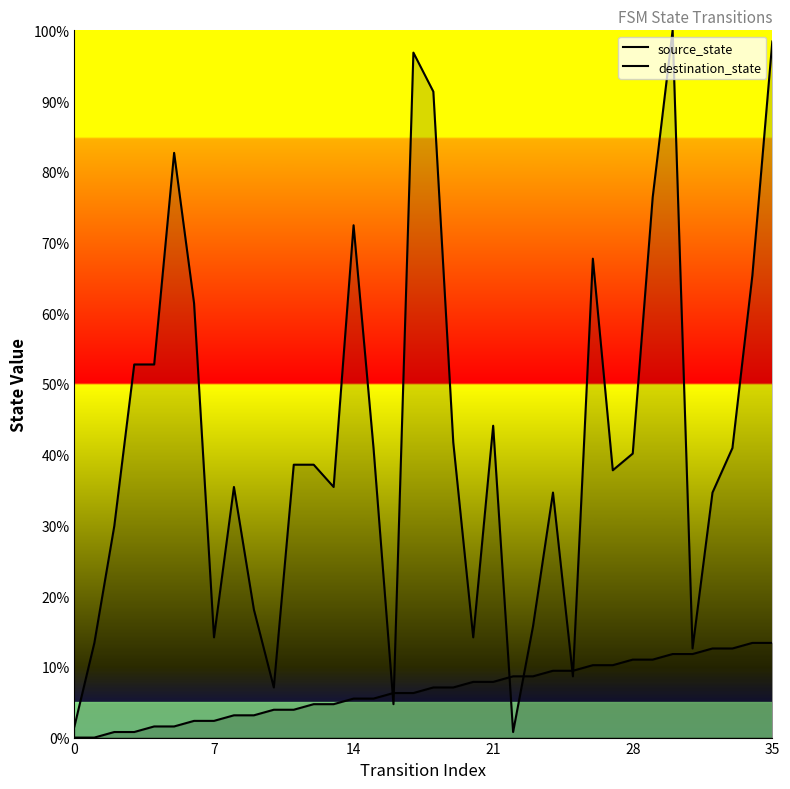

List the series in order of their overall mean, highest first.

destination_state, source_state